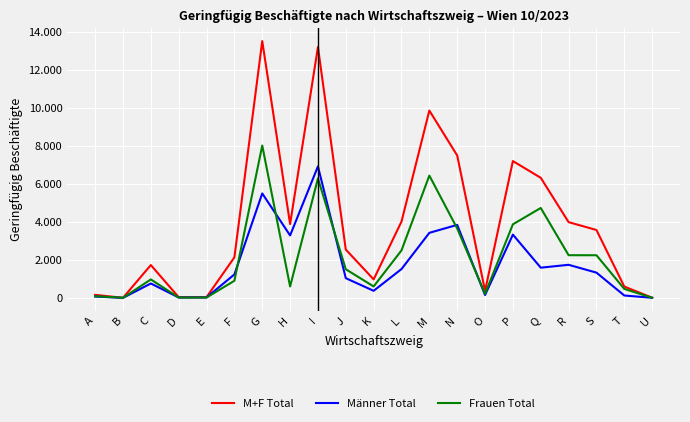

What is the difference between the maximum and minimum values in the M+F Total series?

13496